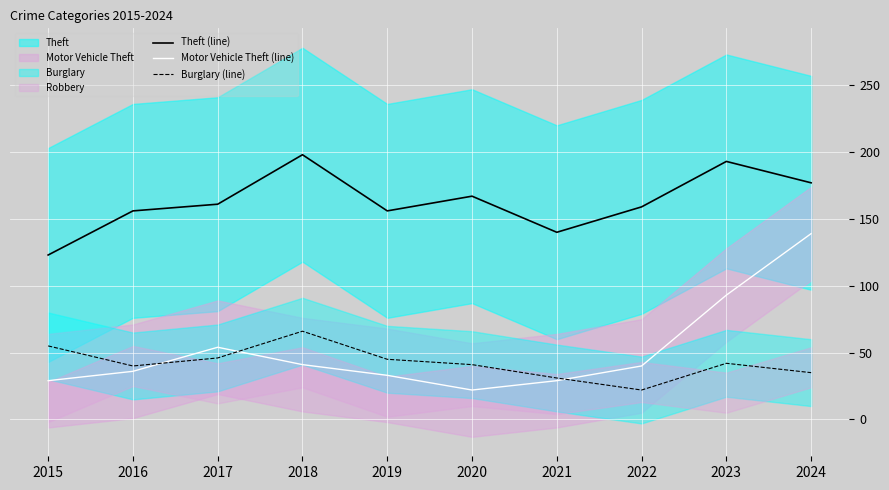

Which label corresponds to the largest value in the chart?

2018